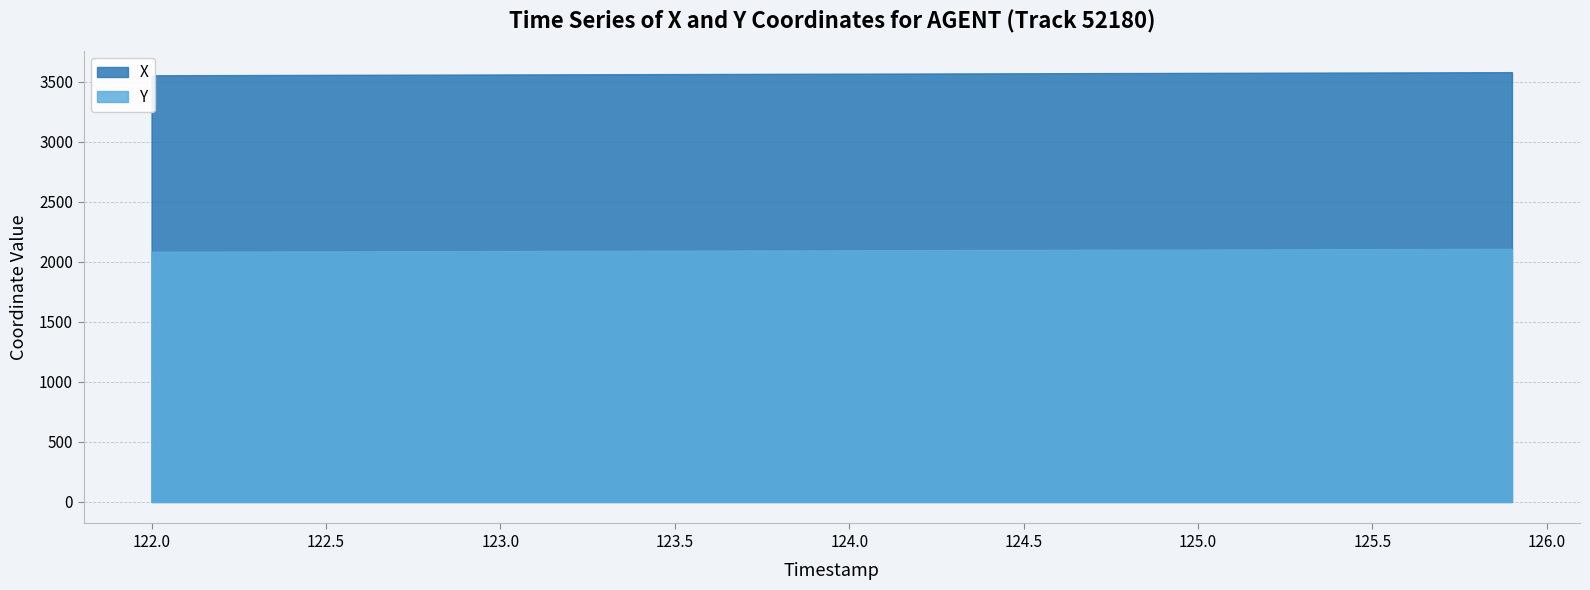

Count the number of categories in the chart.

40